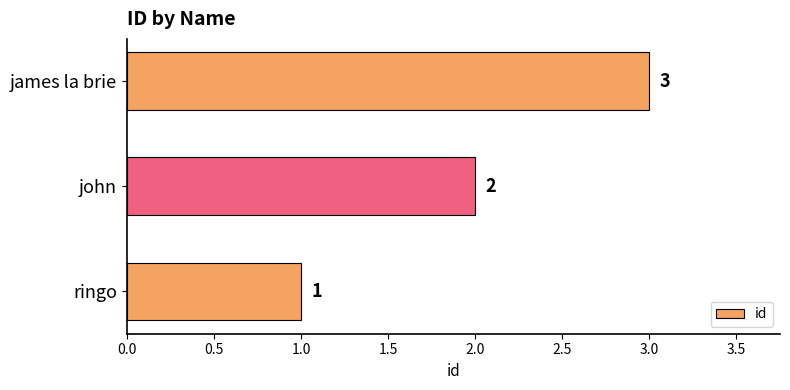

Approximately how many times larger is the value at john compared to james la brie?

0.7